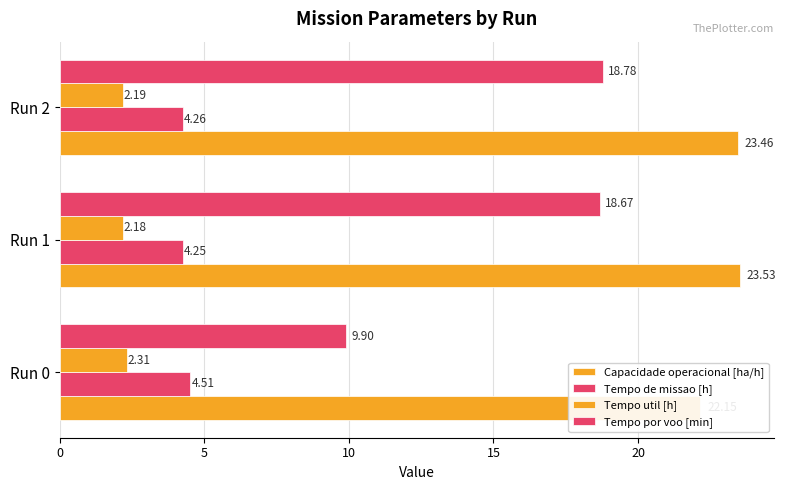

Rank the series at Run 1 from highest to lowest value.

Capacidade operacional [ha/h], Tempo por voo [min], Tempo de missao [h], Tempo util [h]